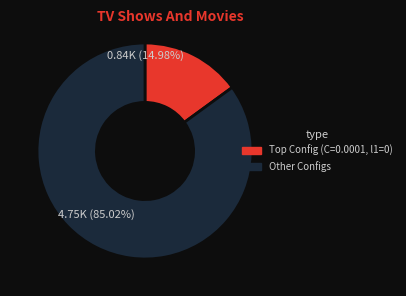

Does any single category account for the majority?

Yes